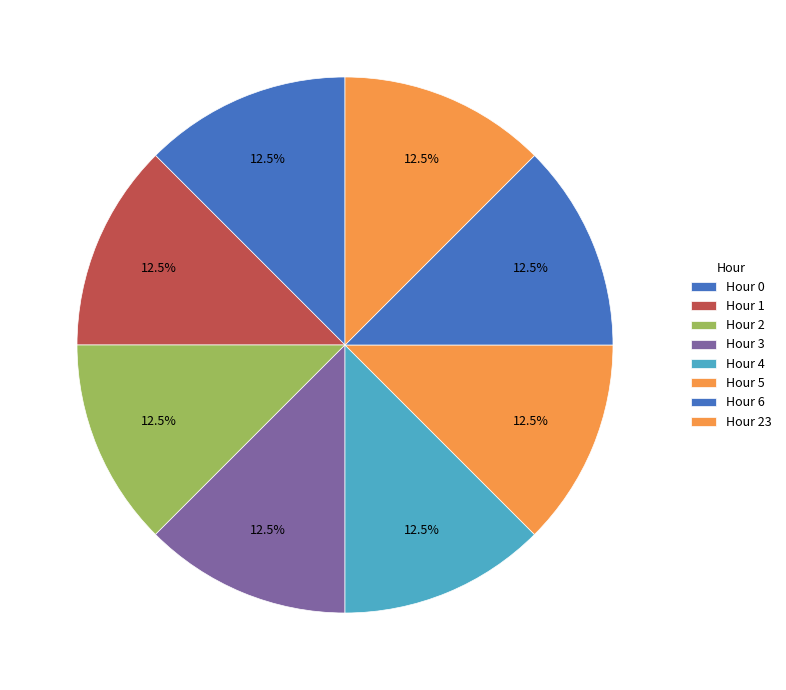

Count the number of slices in the pie.

8